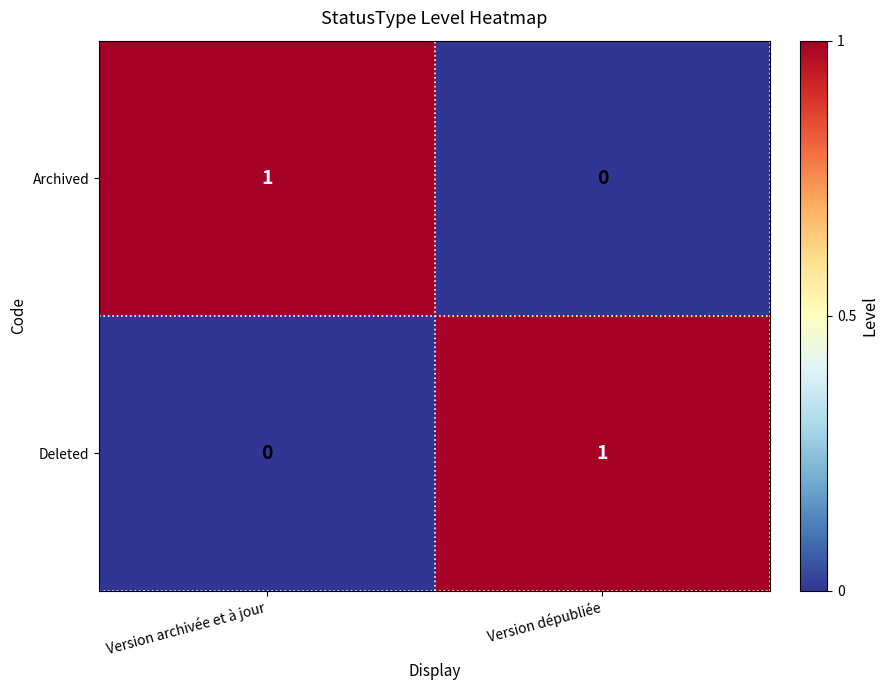

Which category has the highest value in the Archived series?

Version archivée et à jour